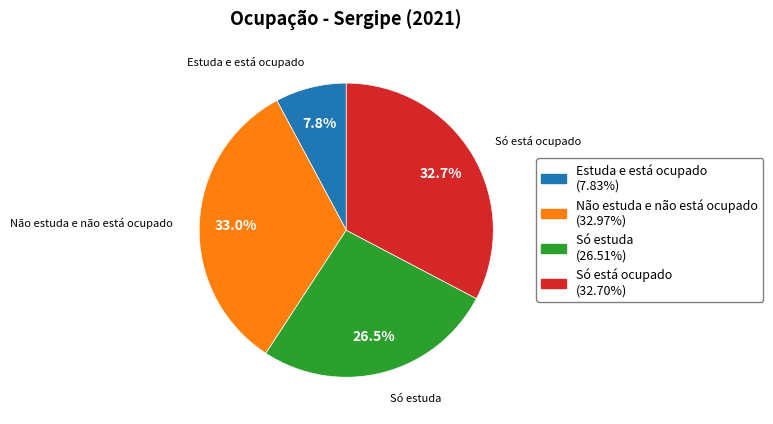

What is the smallest slice in the pie chart?

Estuda e está ocupado